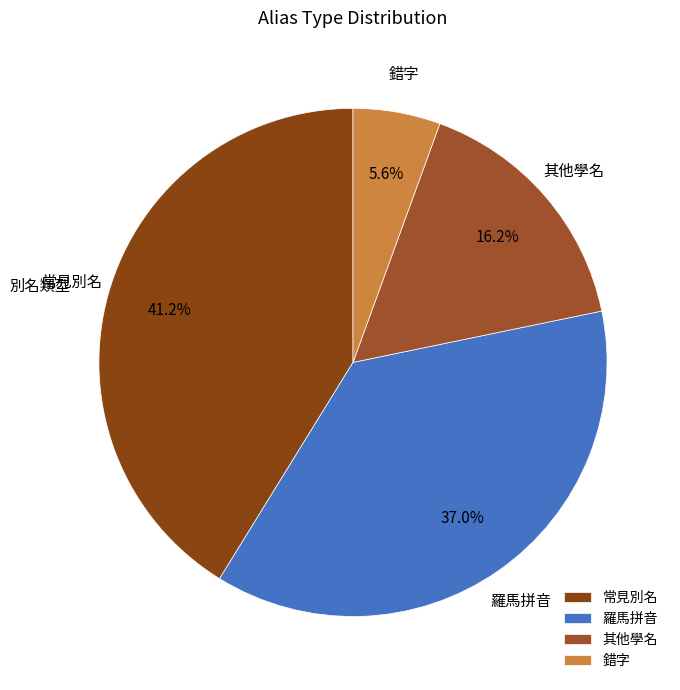

Count the number of slices in the pie.

4